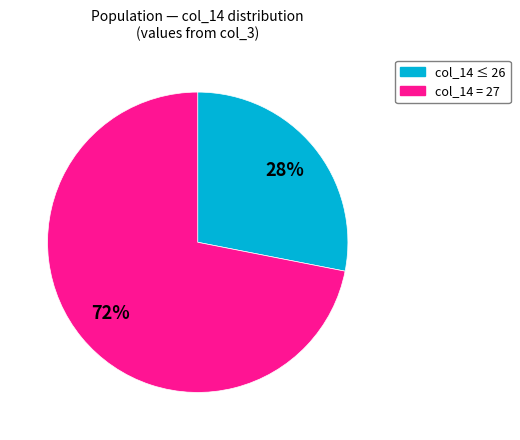

Does any single category account for the majority?

Yes